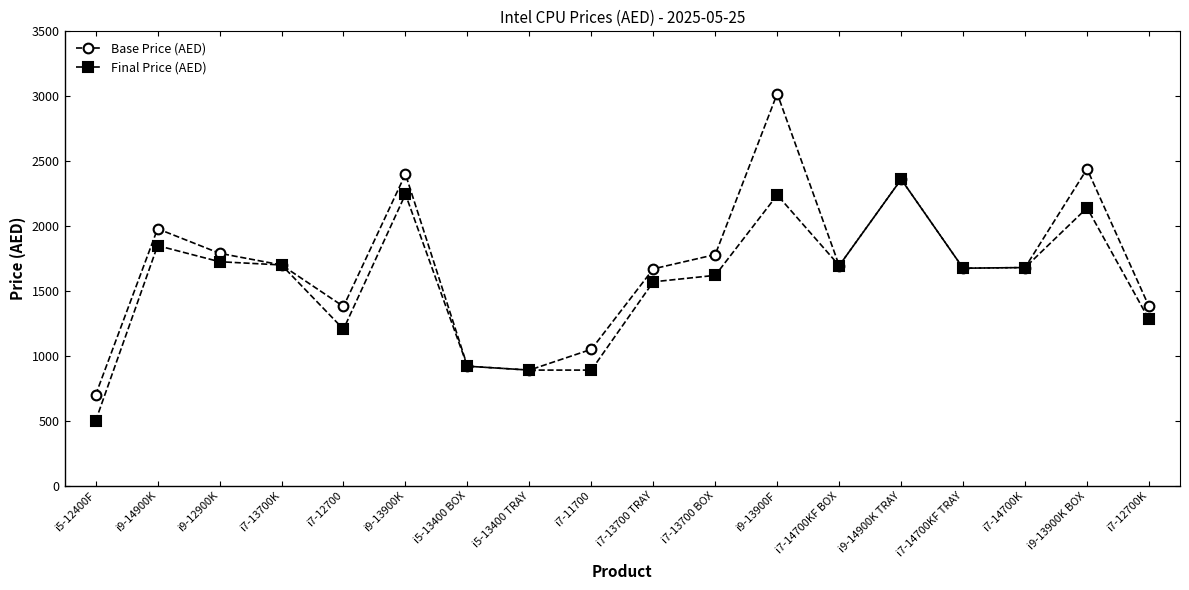

How many interior local valleys does the Base Price (AED) series have?

4